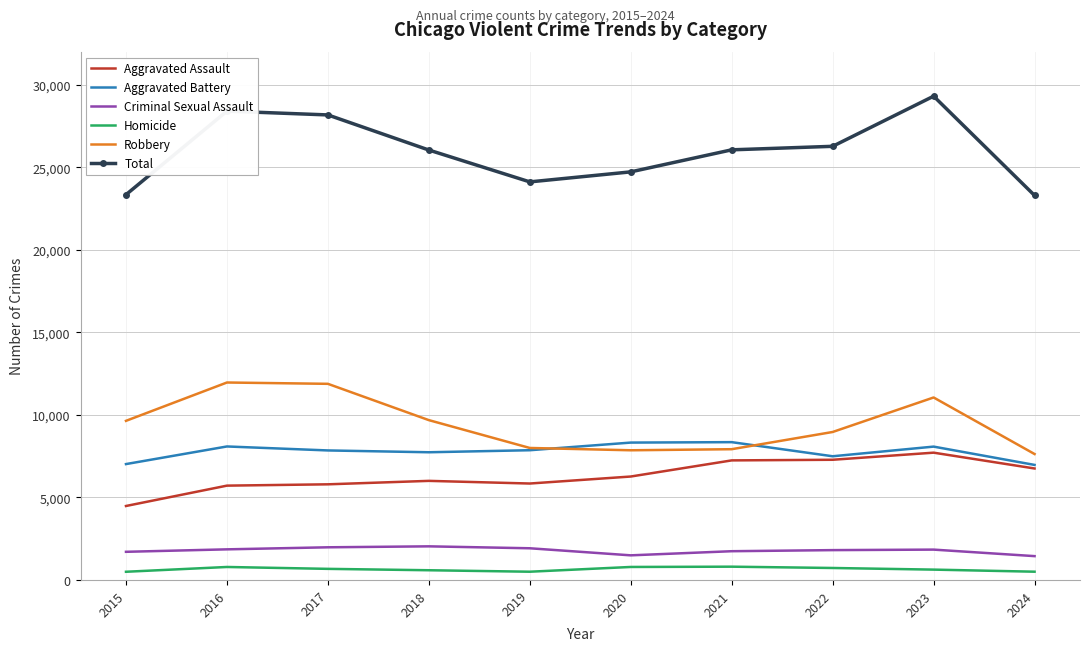

Rank the series by their maximum value, from highest to lowest.

Total, Robbery, Aggravated Battery, Aggravated Assault, Criminal Sexual Assault, Homicide